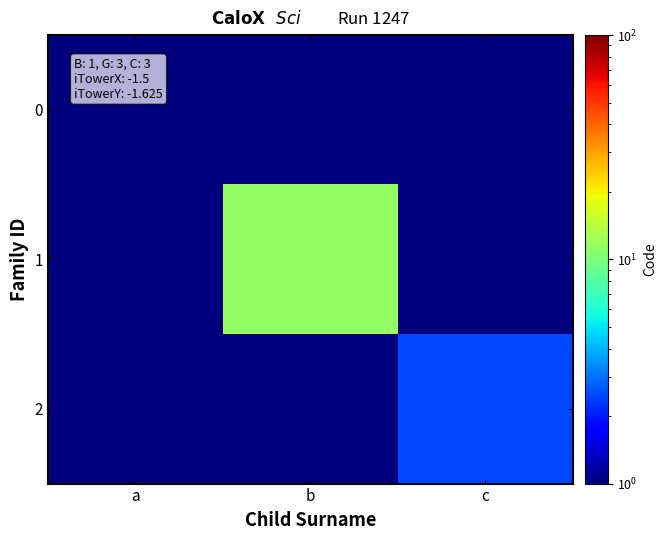

Reading left to right, transcribe all the data shown in this chart.

0: a=0.5	b=0.1	c=0.1
1: a=0.1	b=11.5	c=0.1
2: a=0.1	b=0.1	c=2.5